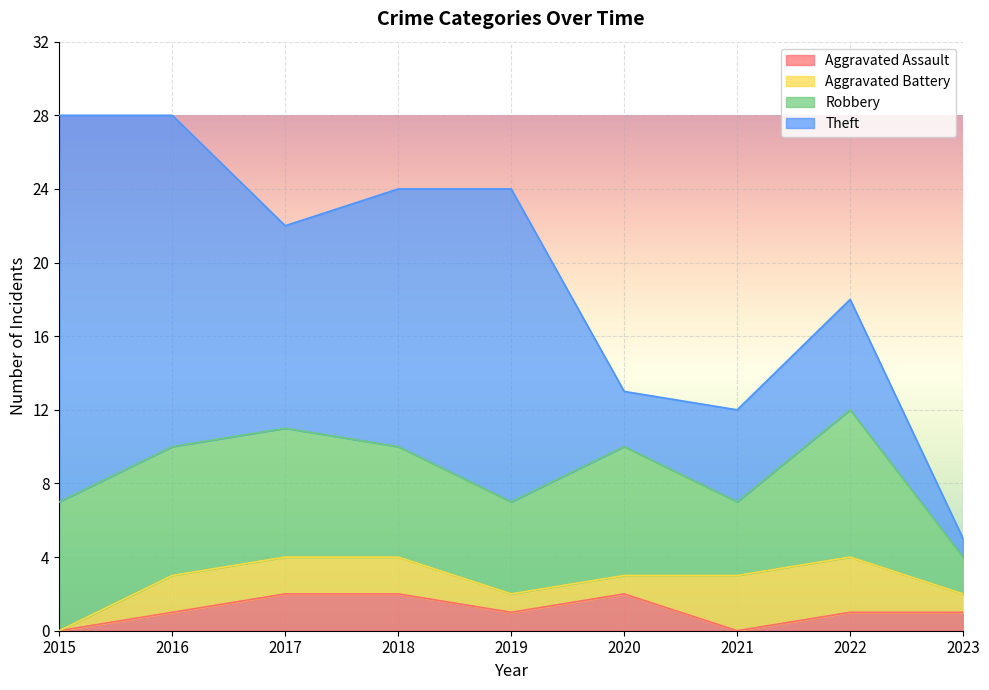

At which label does Aggravated Assault first exceed 1?

2017